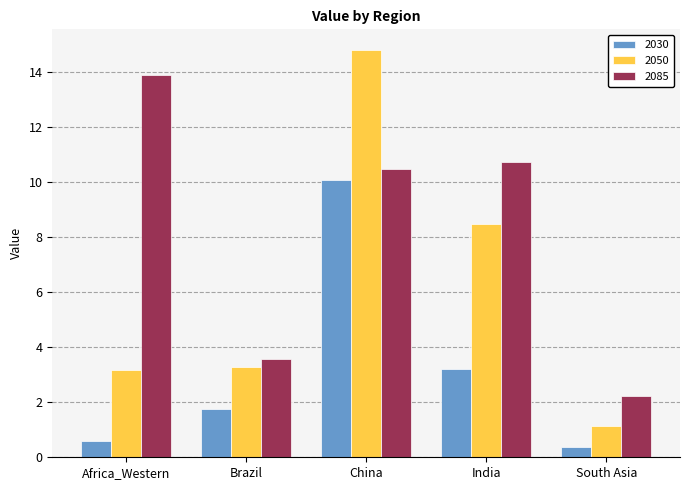

How many values in the 2050 series are below 3?

1